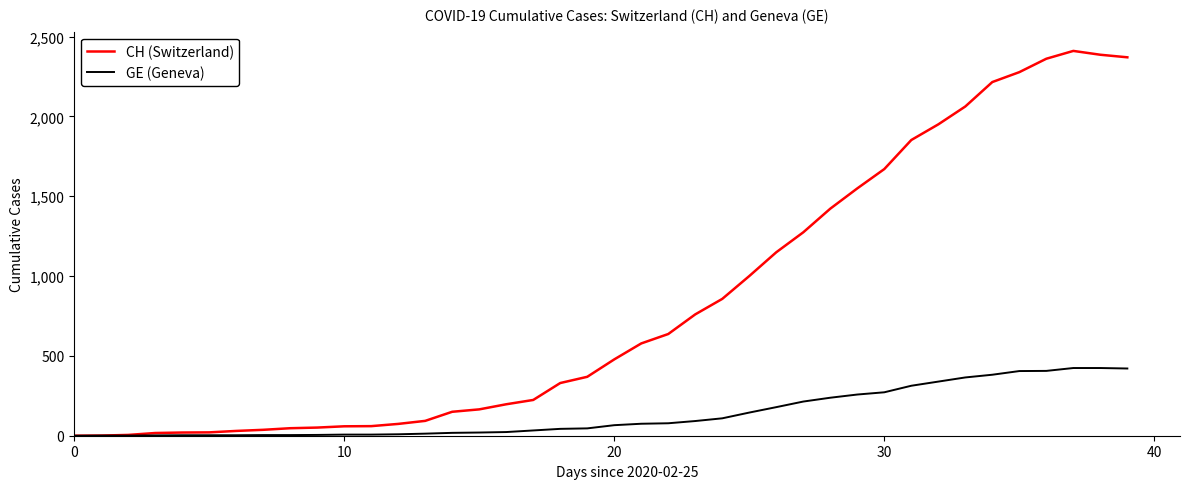

Which series has the largest range (max minus min)?

CH (Switzerland)